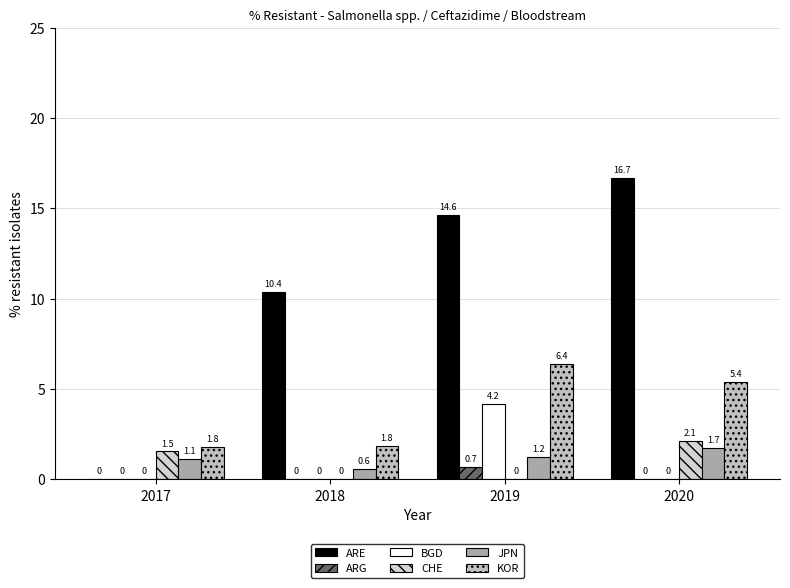

What is the total value across all series at 2017?

4.5